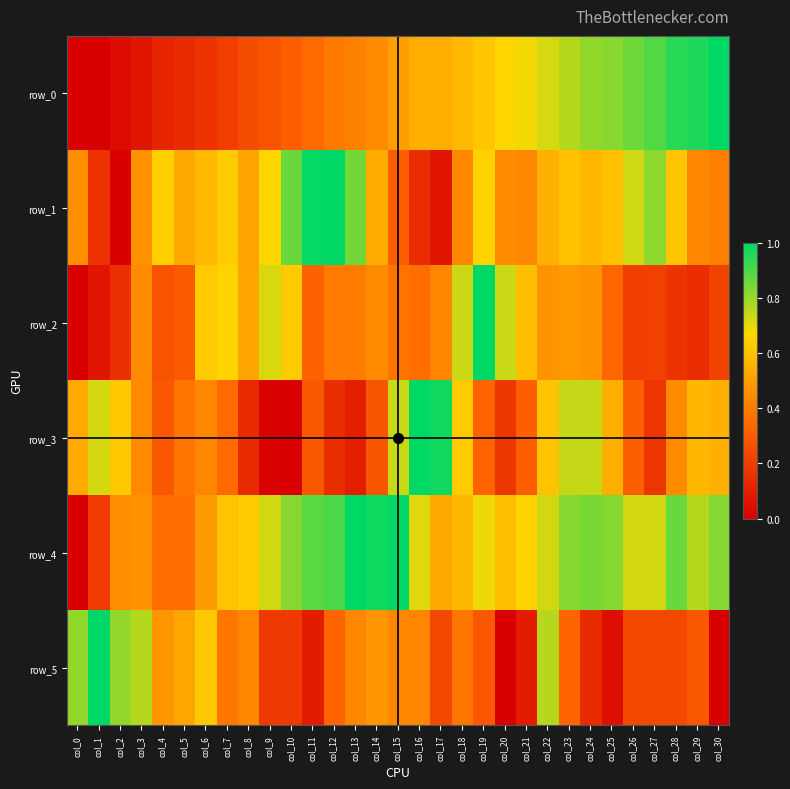

The row_5 series shows 0.4 at col_8. True or false?

True